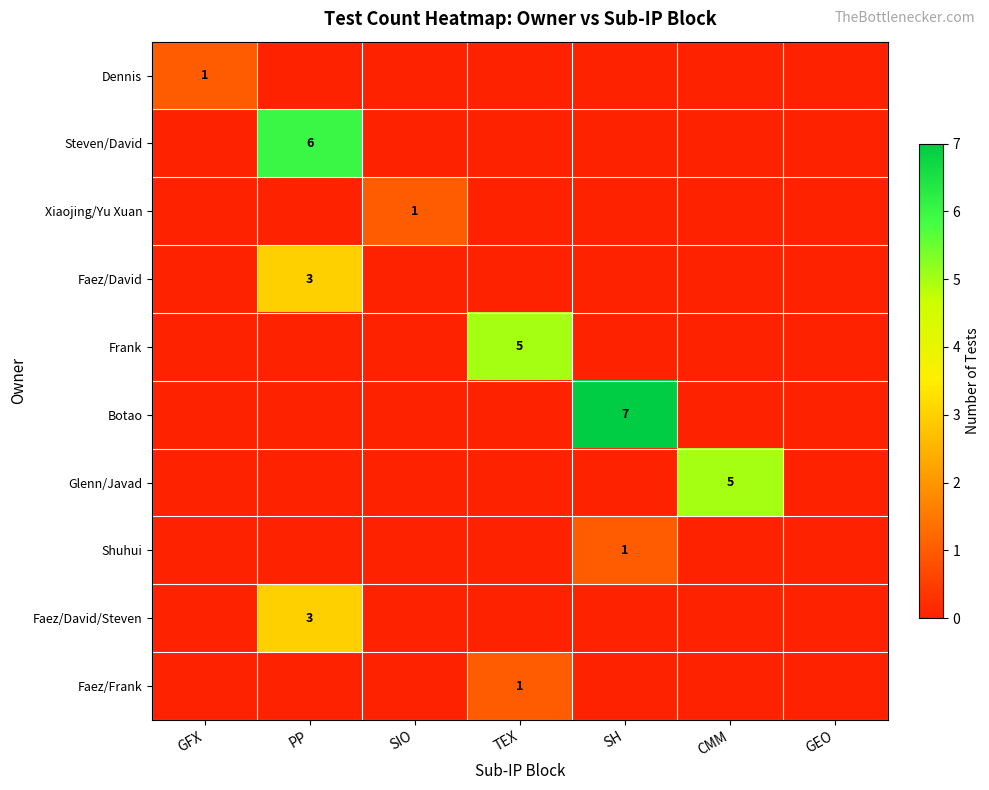

True or false: Frank has a value of 2 at TEX.

False